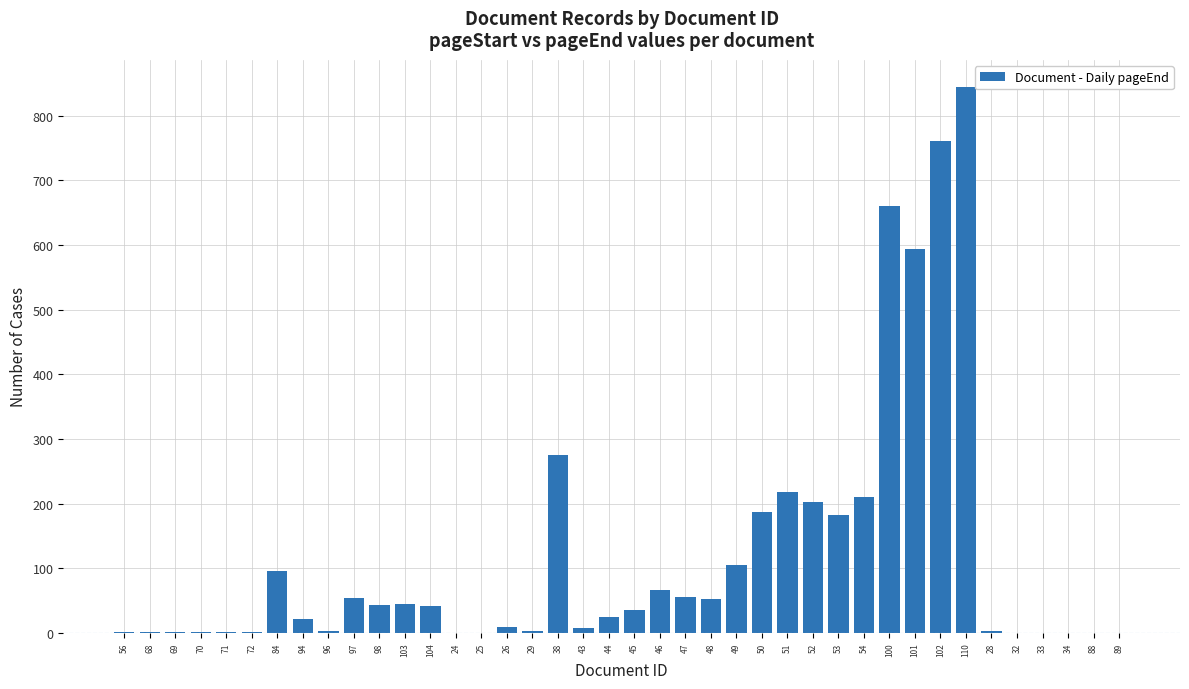

Are the bars horizontal?

No